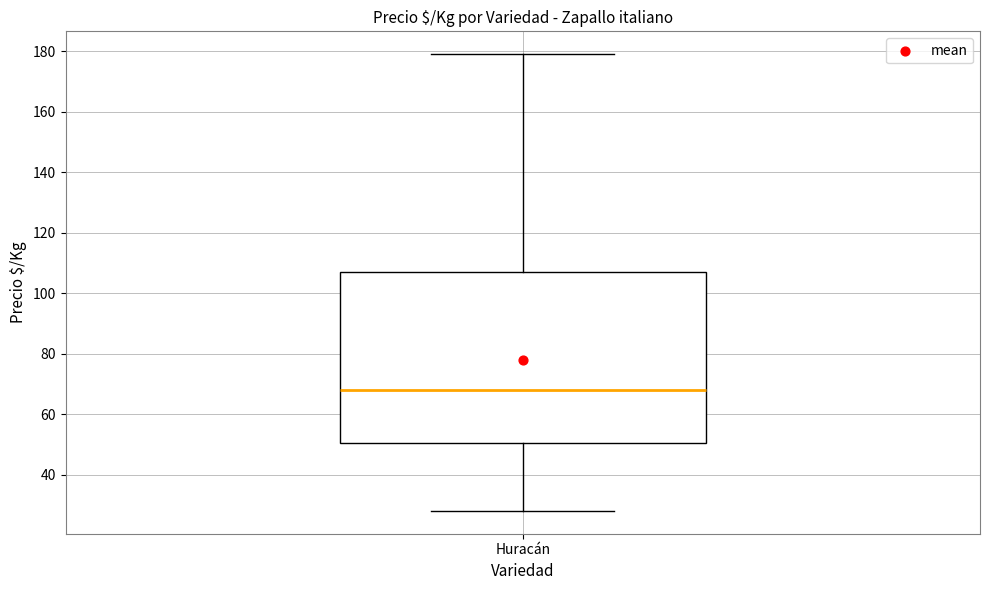

Where is the lower edge of the box for Huracán on the y-axis? The values are not printed on the chart, so give them approximately, as read against the axis.

50